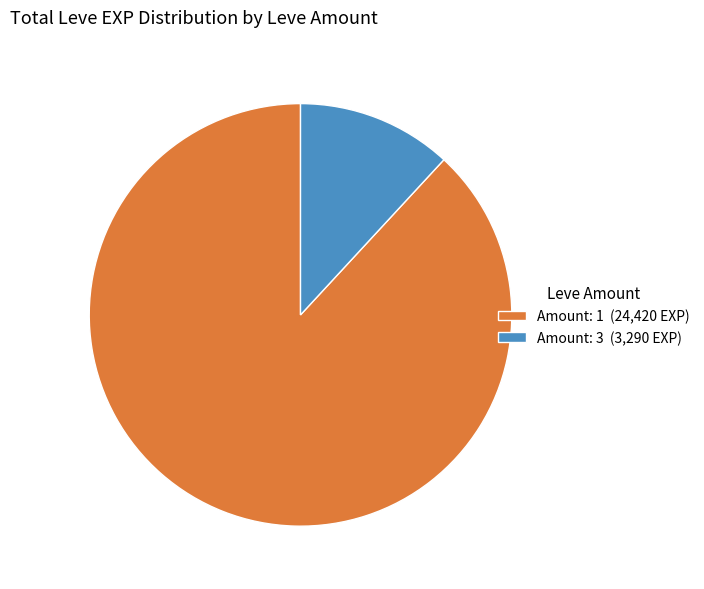

Which slice is the smallest?

Amount: 3 (3,290 EXP)